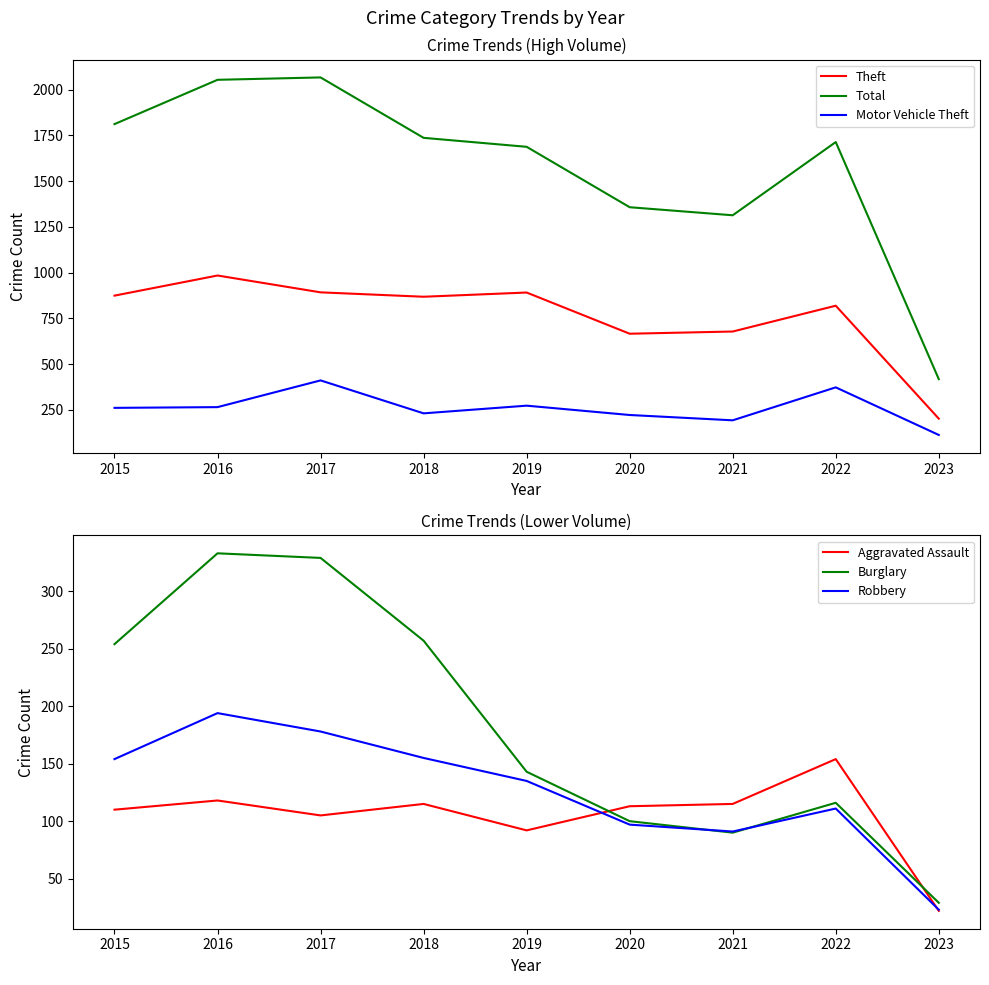

After their last crossing, which series has the higher values: Burglary or Motor Vehicle Theft?

Motor Vehicle Theft